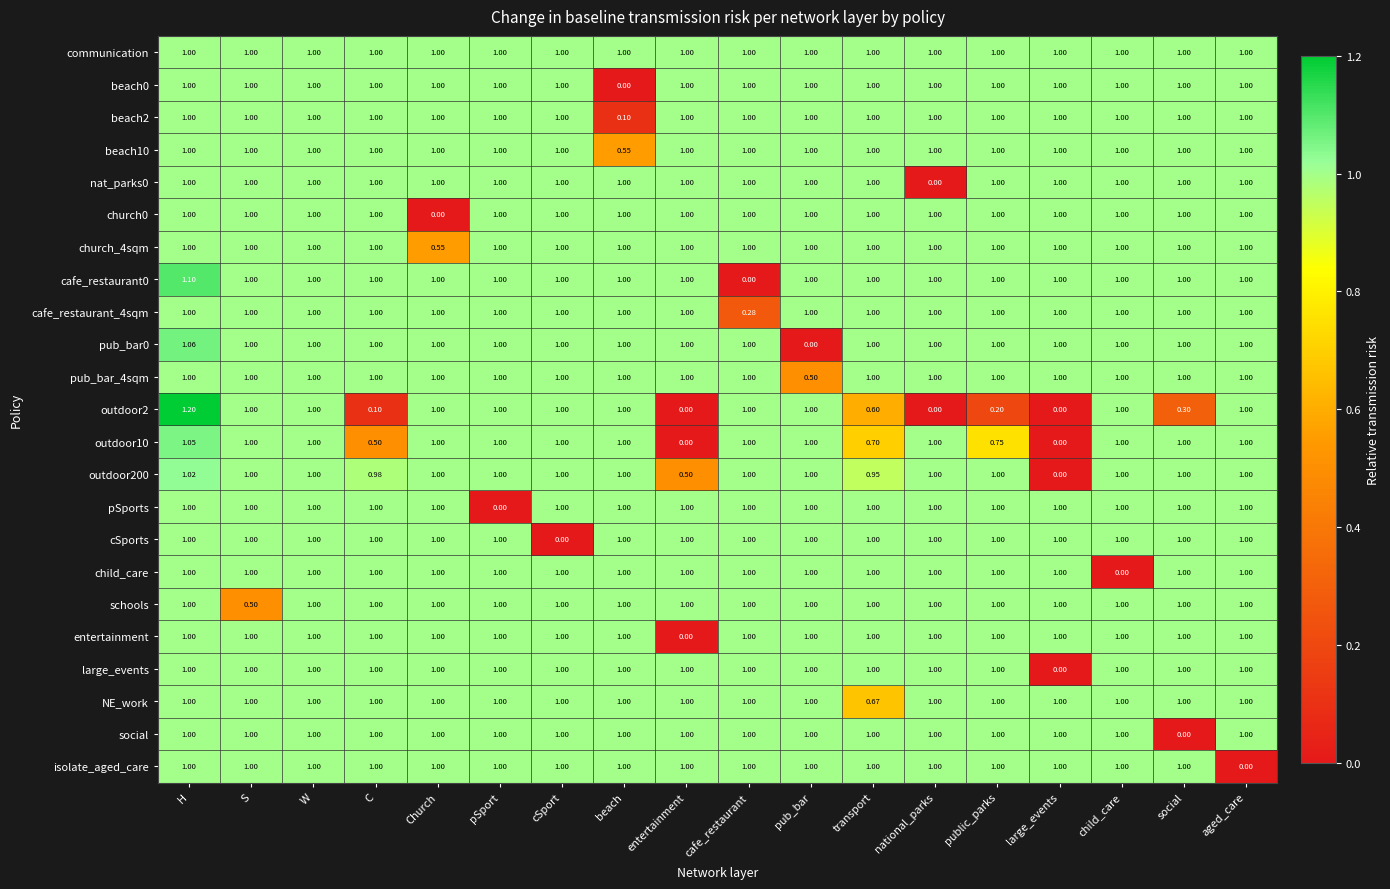

Which category has the highest value across all series?

H